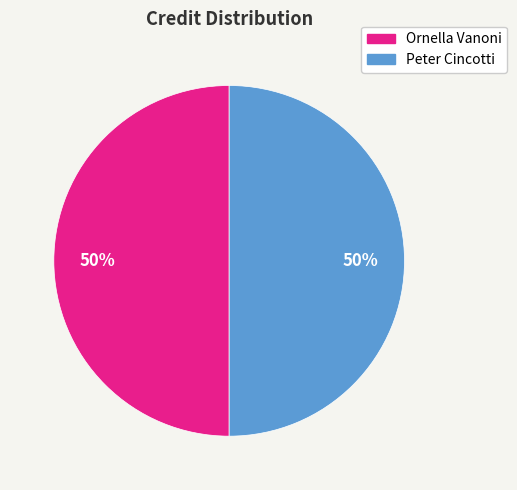

How many slices are in this pie chart?

2